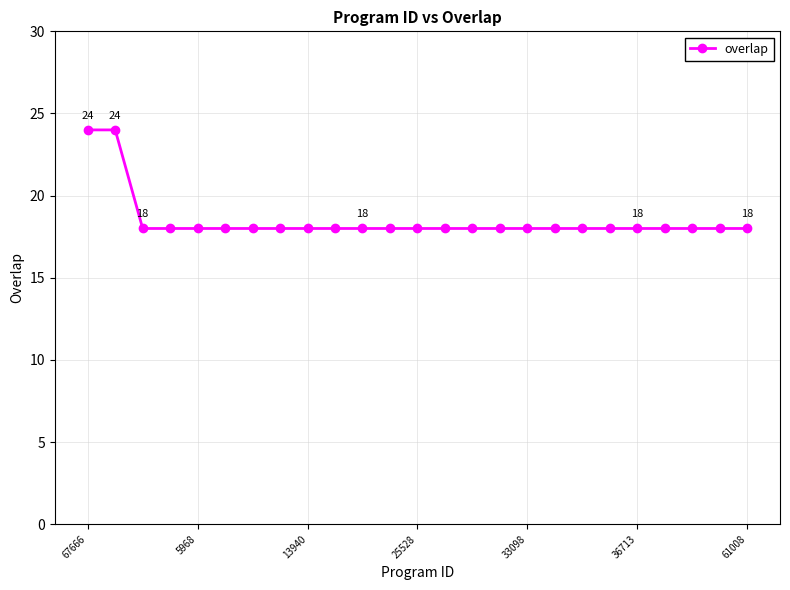

How many categories are shown in the chart?

25